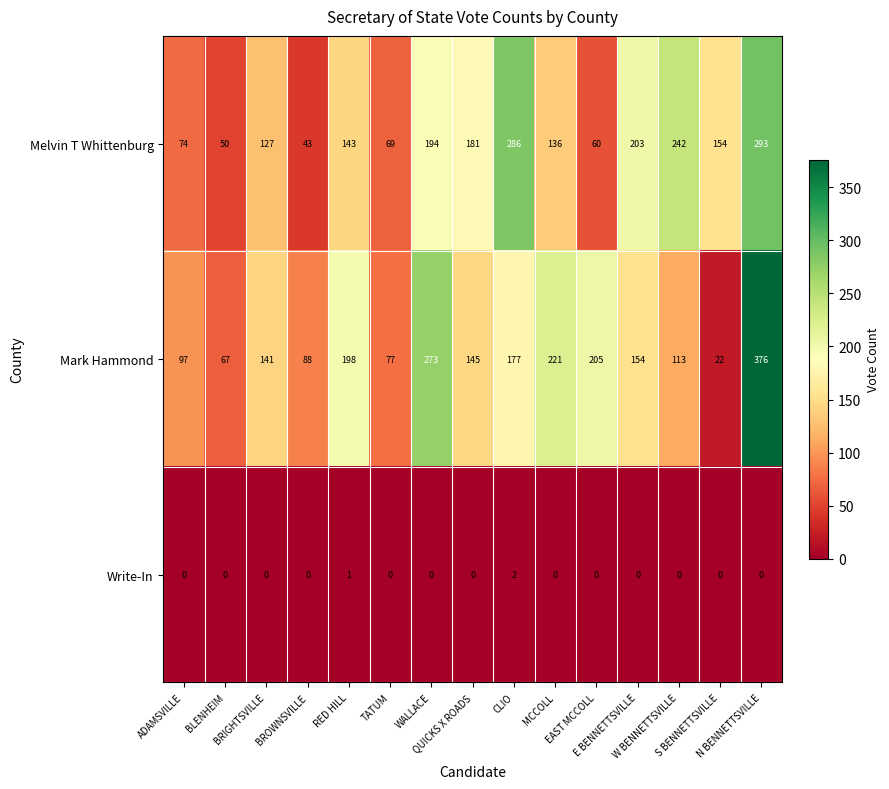

Which series has the widest spread of values?

Mark Hammond